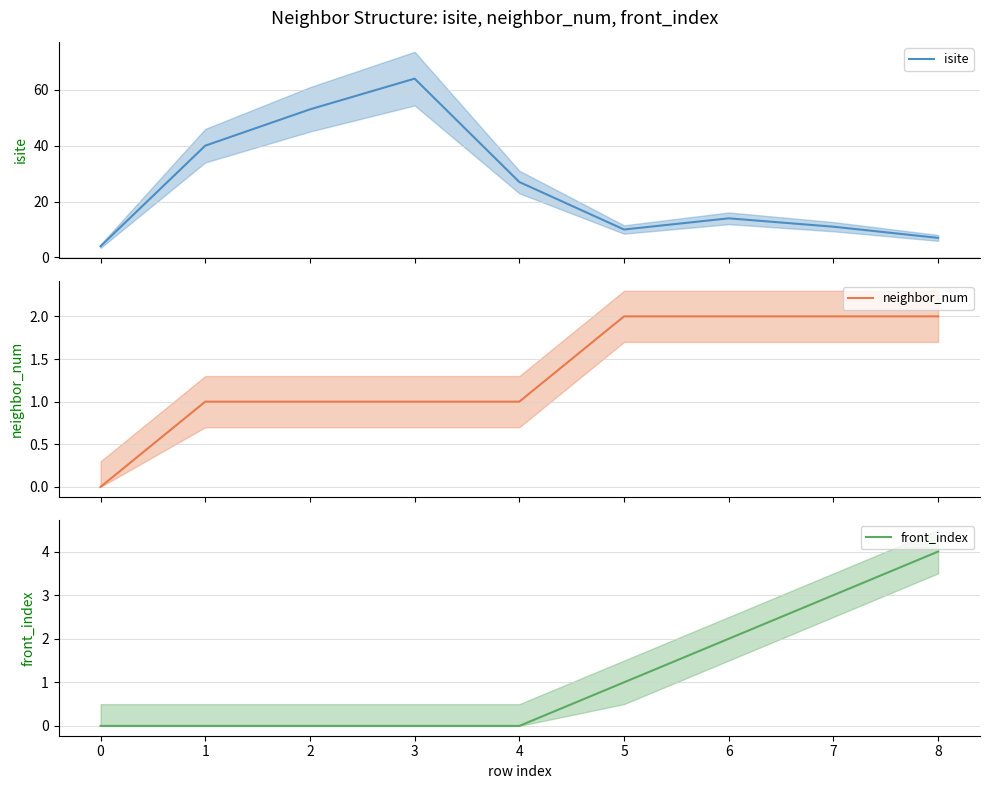

Reading left to right, extract all data points from this chart.

isite: 4	40	53	64	27	10	14	11	7
neighbor_num: 0	1	1	1	1	2	2	2	2
front_index: 0	0	0	0	0	1	2	3	4